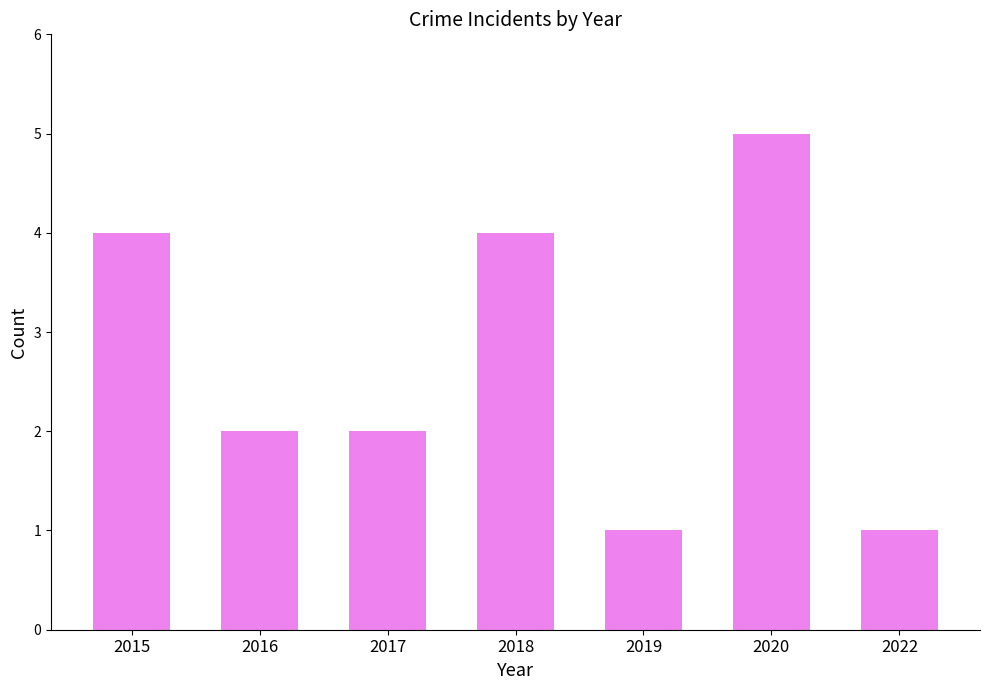

What is the maximum value shown in the chart?

5